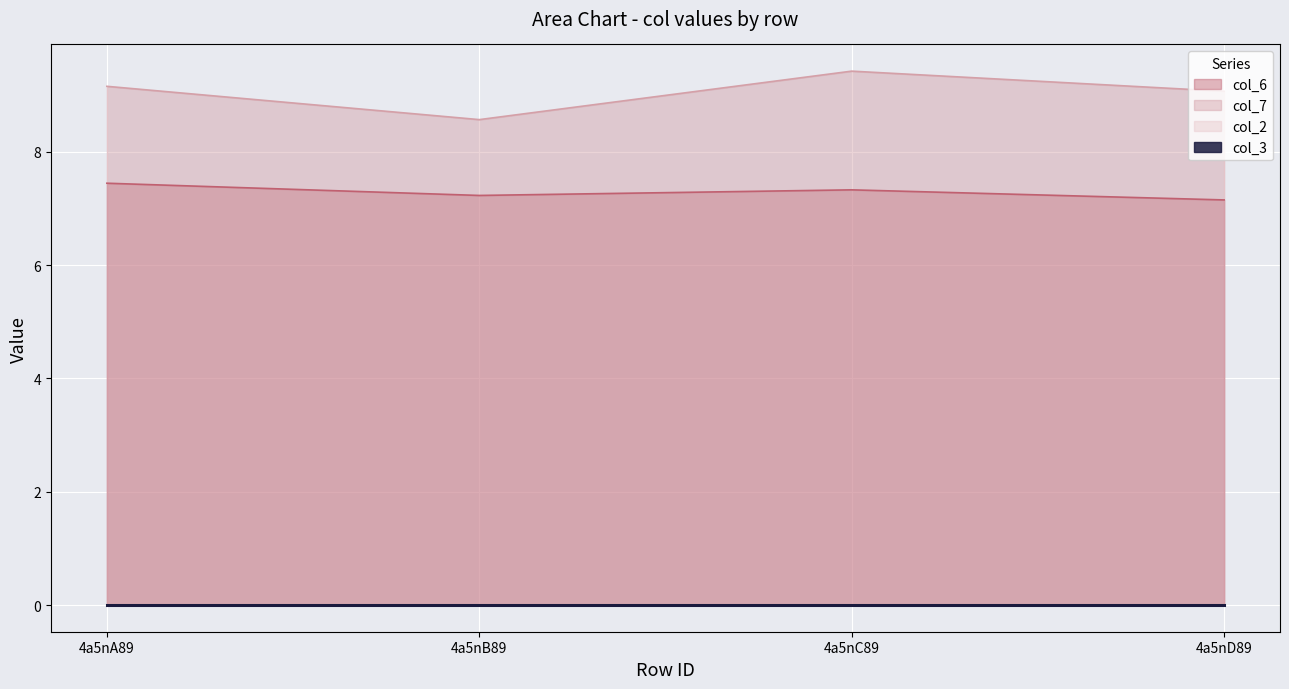

At how many categories does at least one series exceed 8?

4